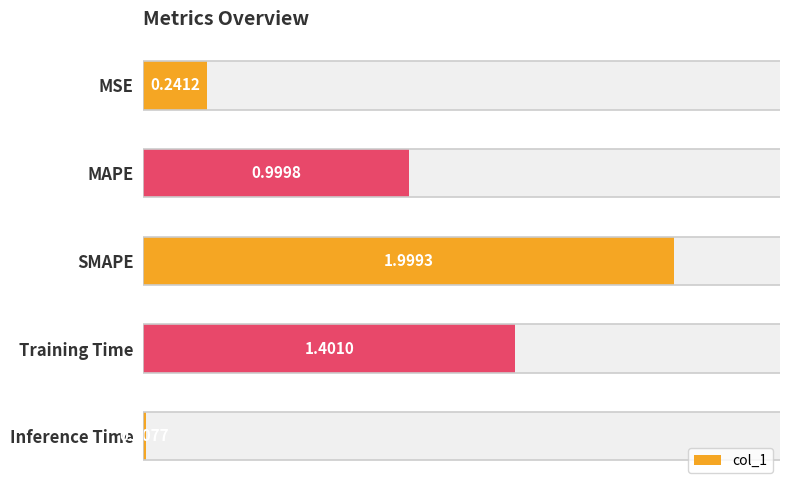

Reading right to left, what are all the values shown in this chart?

0.0	1.4	2.0	1.0	0.2